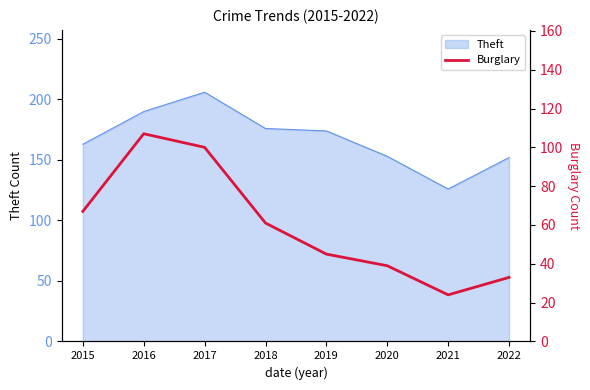

Where is Theft nearest to the value 166?

2015